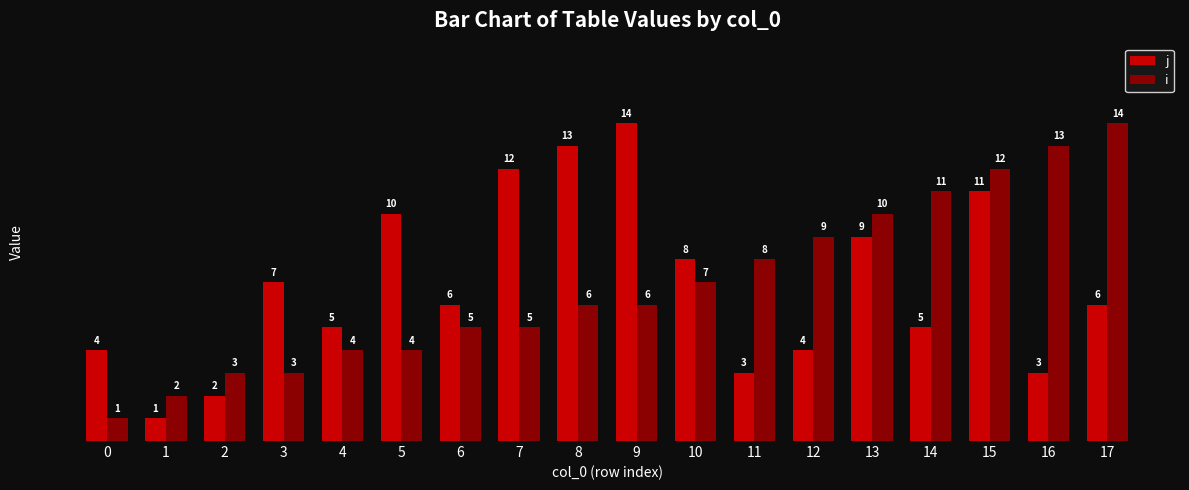

What is the highest value of the i series?

14